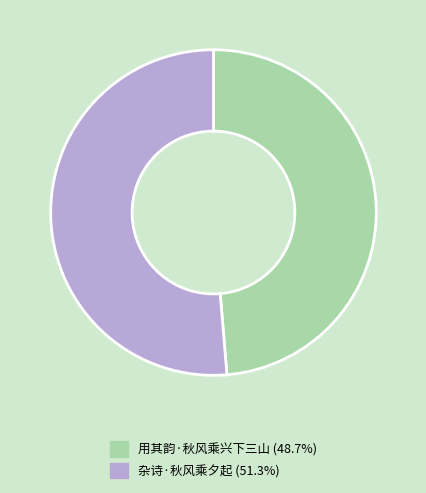

Is it true that 用其韵·秋风乘兴下三山 is 60% of the pie?

False